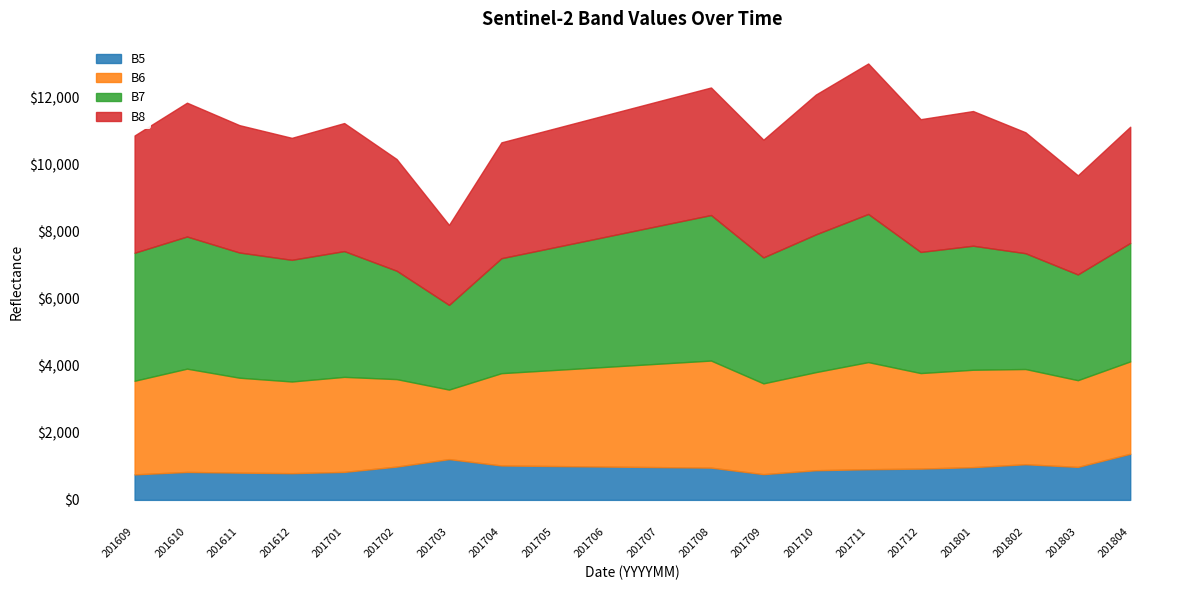

True or false: B8 has a value of 3453 at 201704.

True